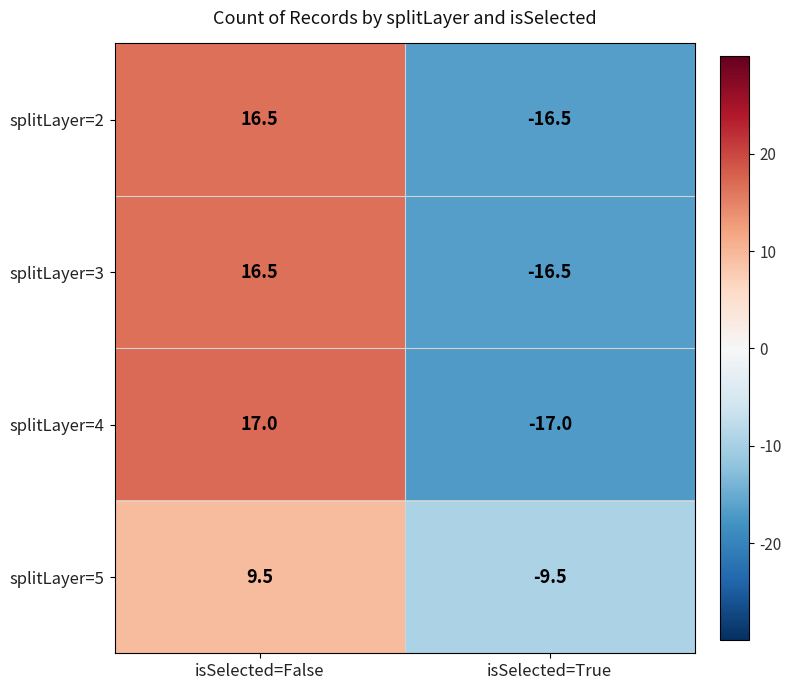

Rank the categories by splitLayer=3 value from highest to lowest.

isSelected=False, isSelected=True